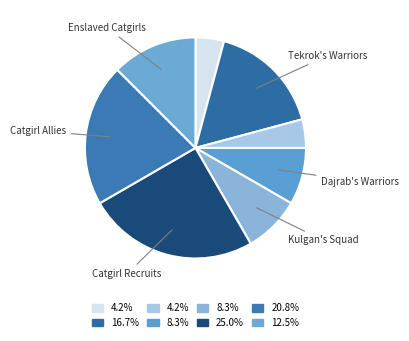

Count the number of slices in the pie.

8